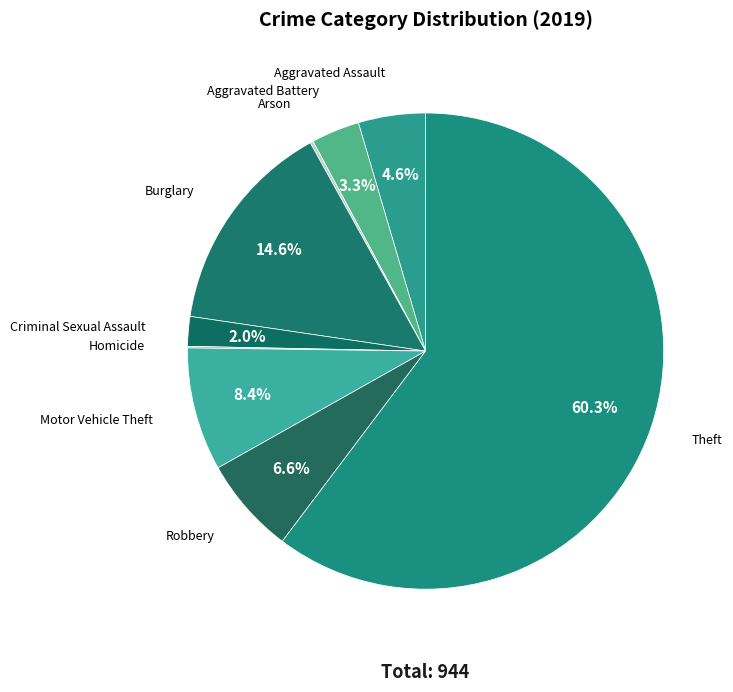

What portion of the pie excludes Criminal Sexual Assault?

98.0%